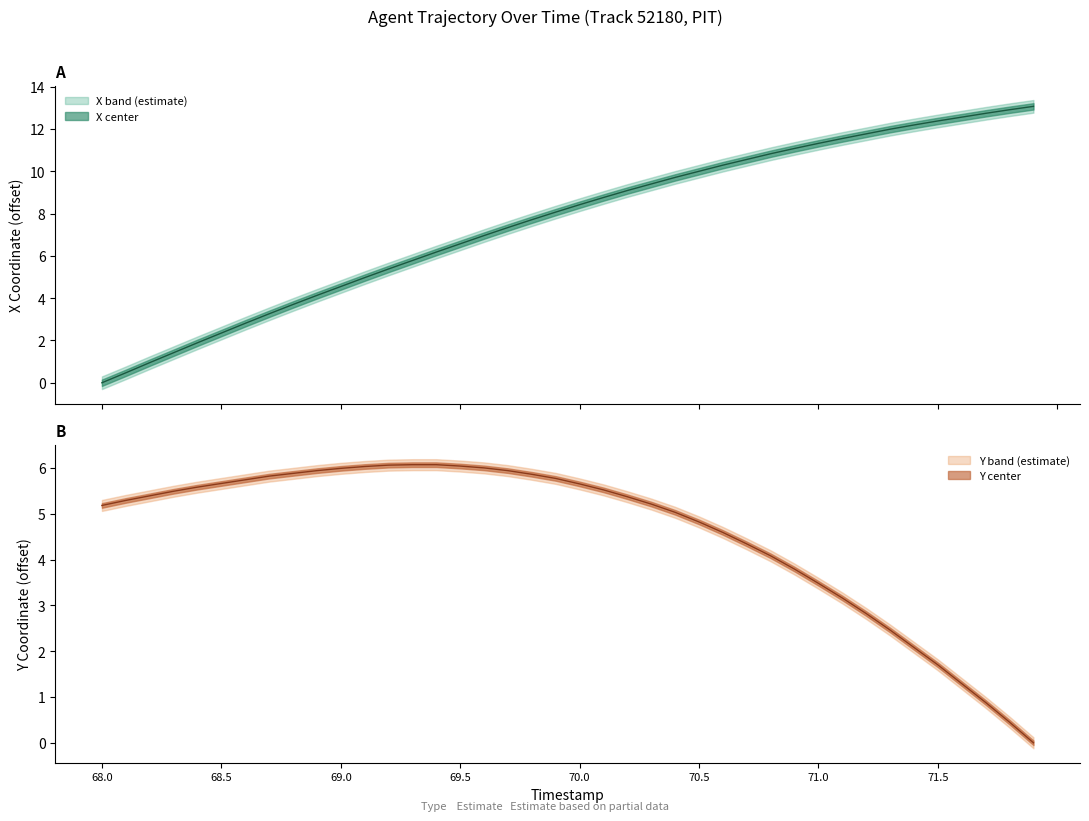

True or false: Y has a value of 0.8 at 71.8.

False